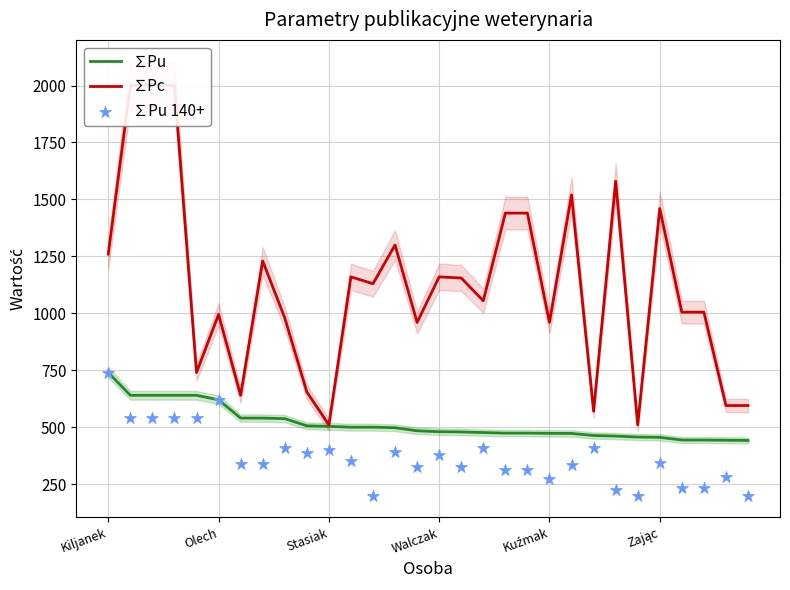

Which series has the largest Y range (max minus min)?

∑Pc